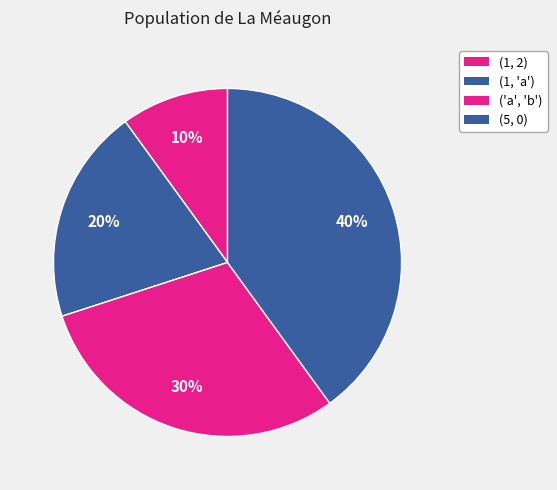

Count the number of slices in the pie.

4